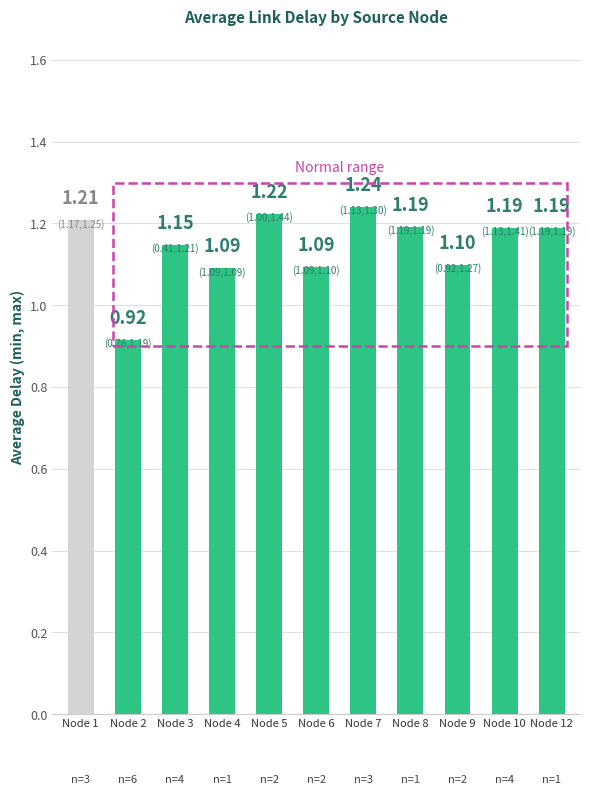

Between Node 9 and Node 6, which is larger?

Node 9